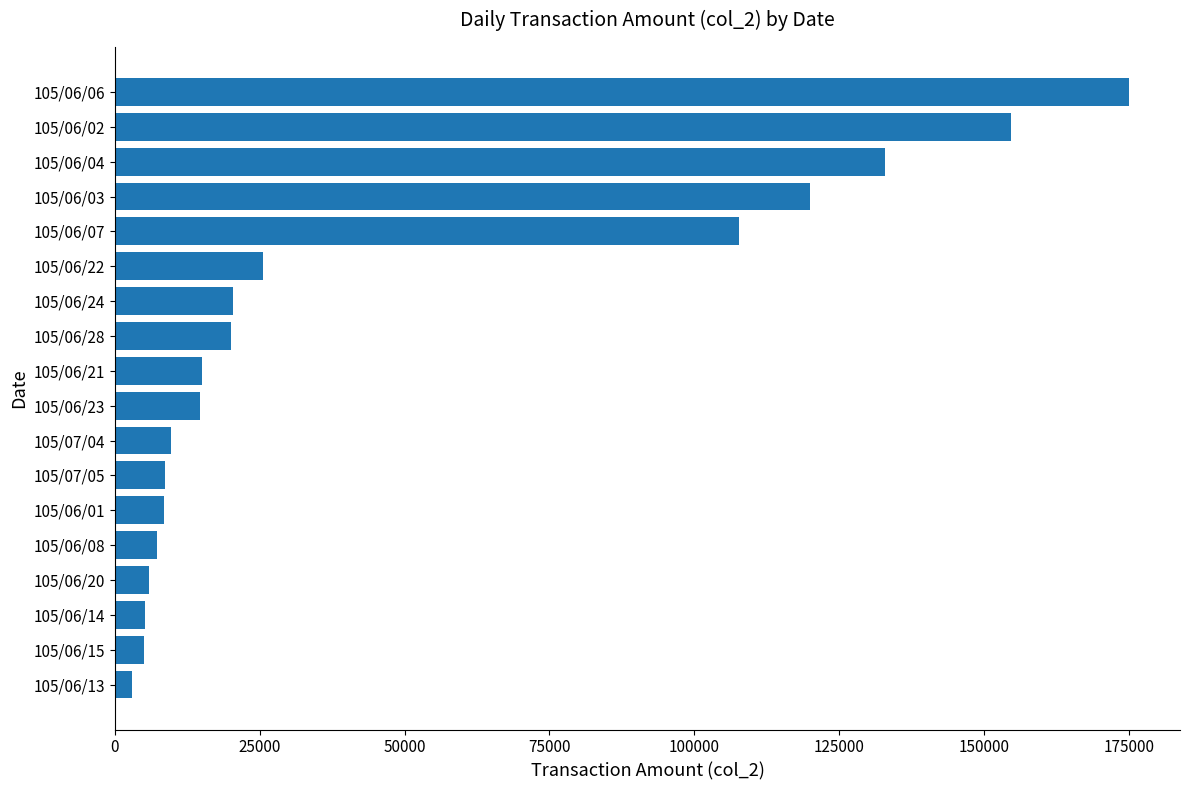

What is the difference between the second highest and second lowest values?

149730